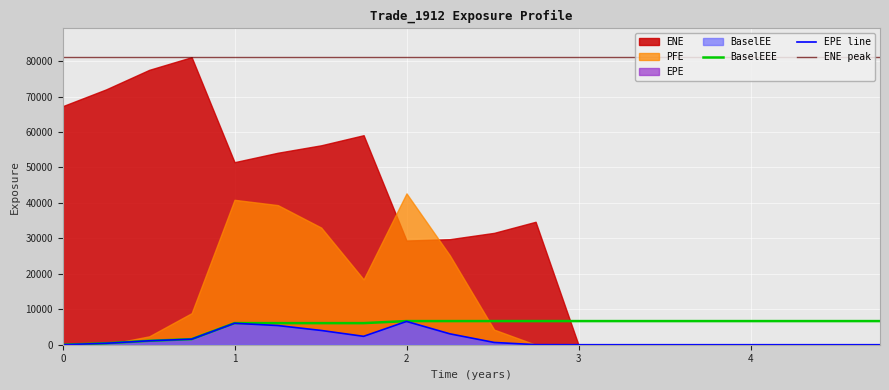

At 3.7541, list the series in order from smallest to largest.

EPE, ENE, PFE, BaselEE, BaselEEE